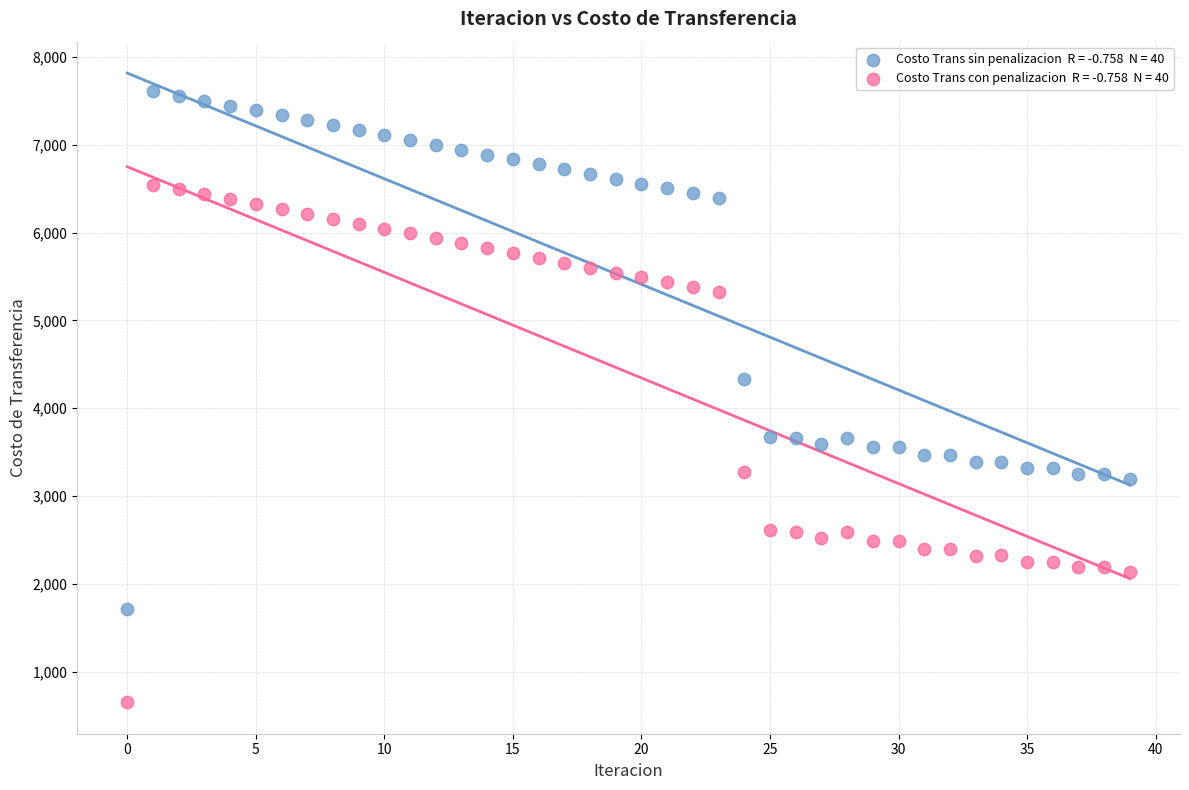

Across all data points, what is the range of Y values (max minus min)?

6956.1